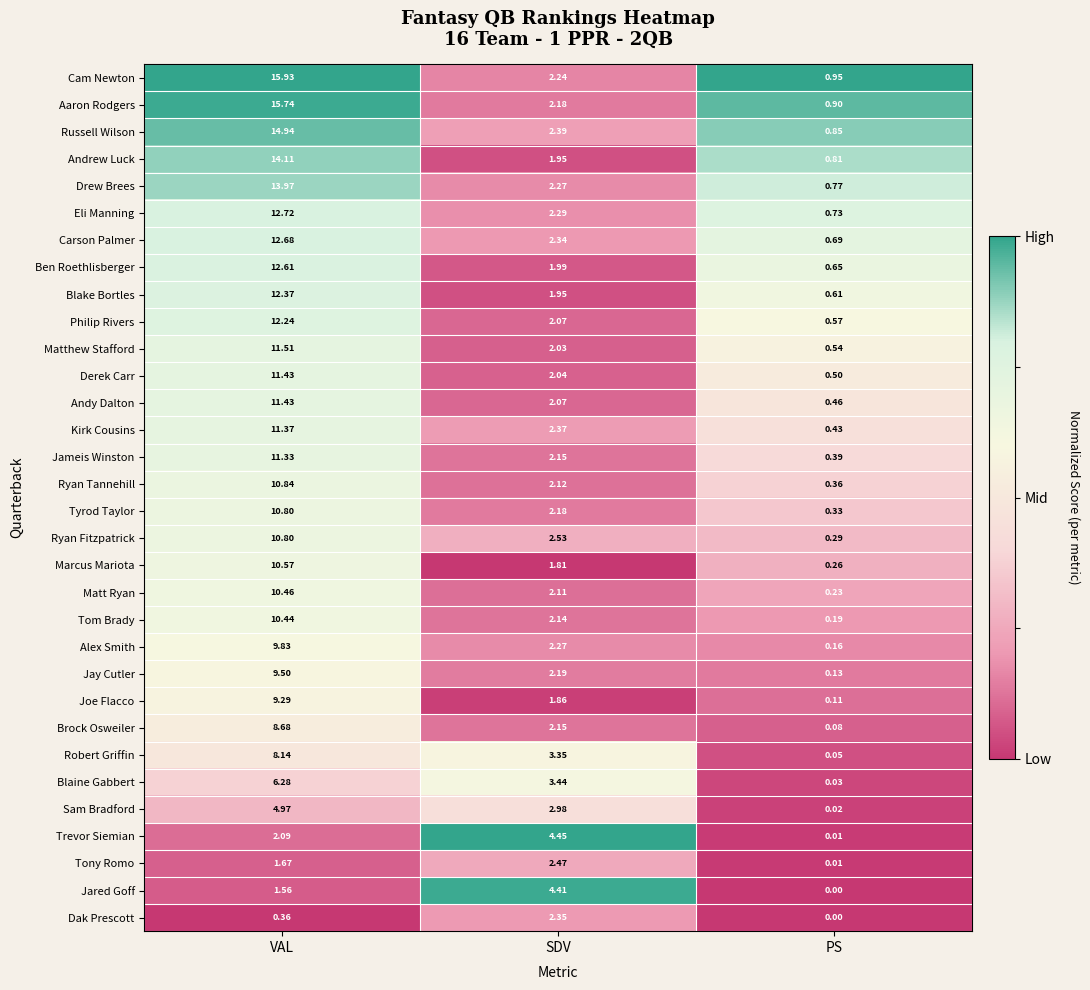

Is the value of Tony Romo at SDV greater than the value of Ryan Tannehill at VAL?

No